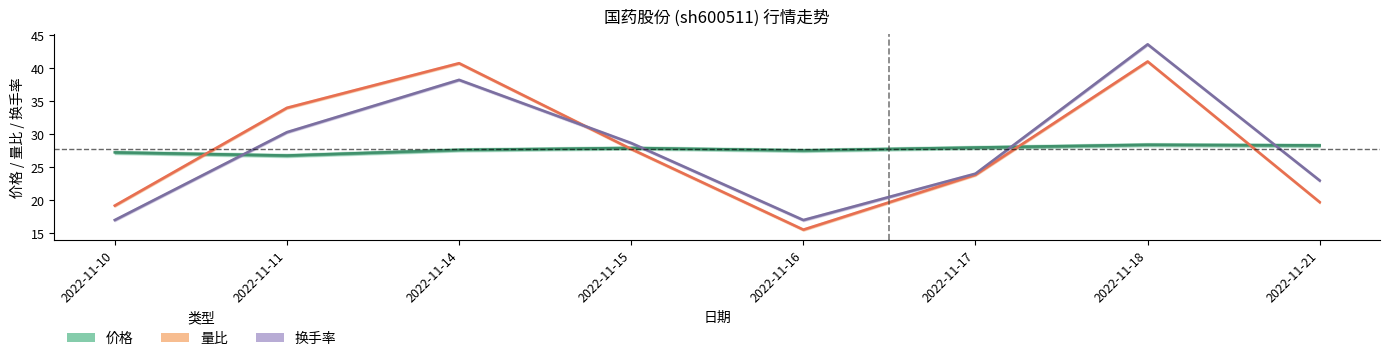

Rank the categories by 换手率 value from lowest to highest.

2022-11-10, 2022-11-16, 2022-11-21, 2022-11-17, 2022-11-15, 2022-11-11, 2022-11-14, 2022-11-18